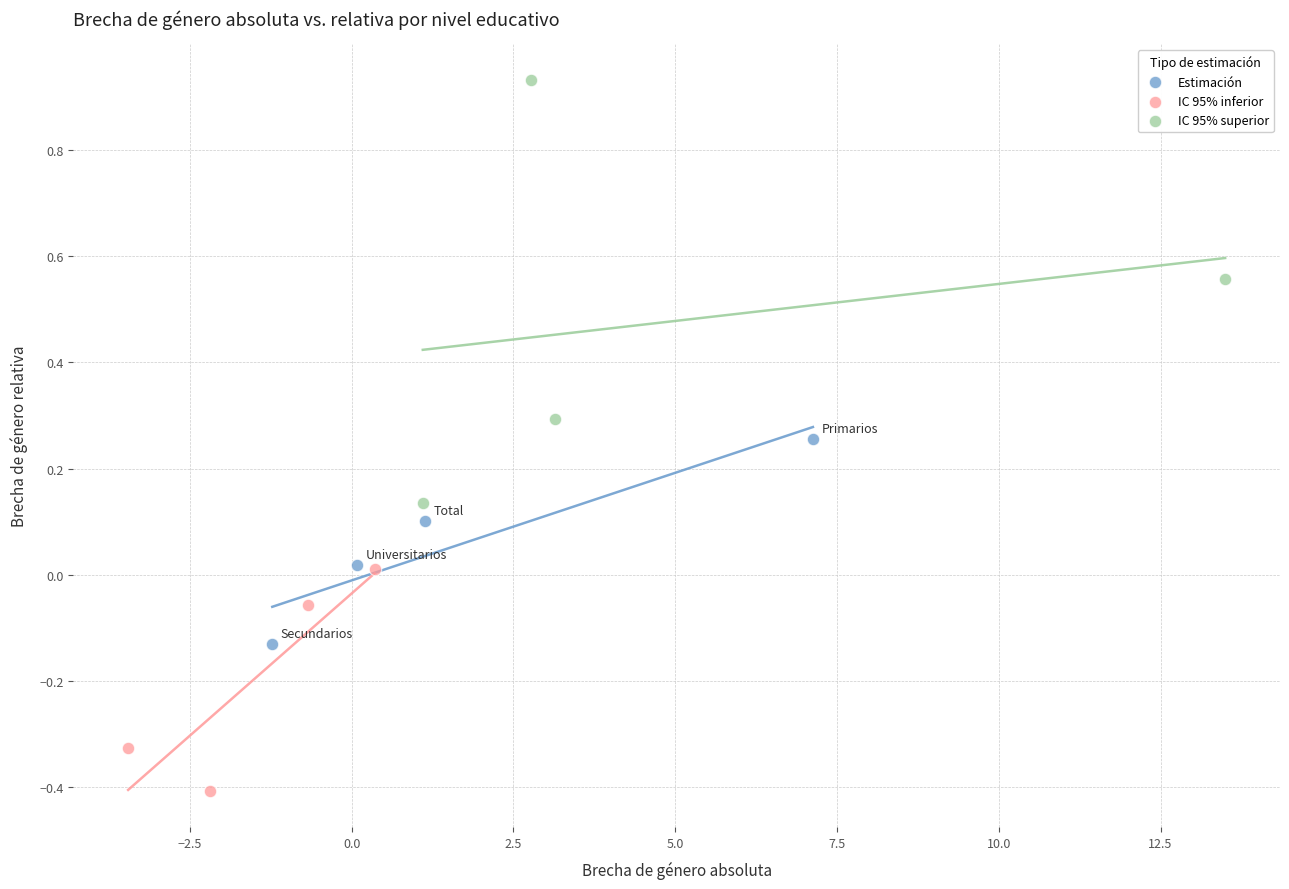

Which series has the widest spread of Y values?

IC 95% superior